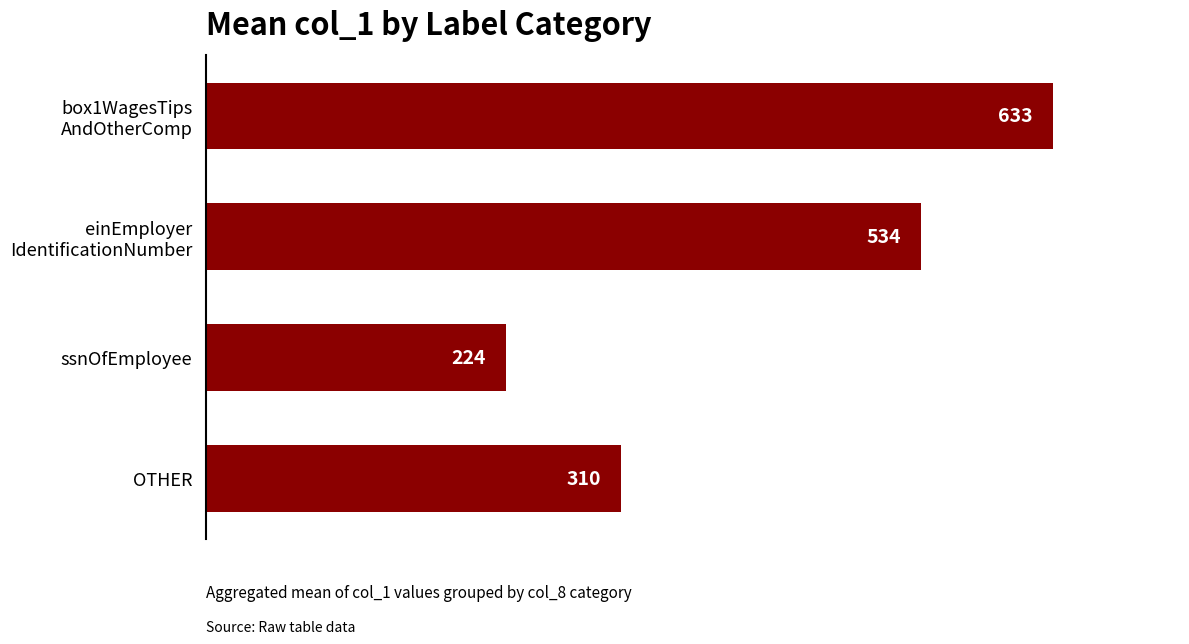

The chart shows a value of 141 at OTHER. True or false?

False